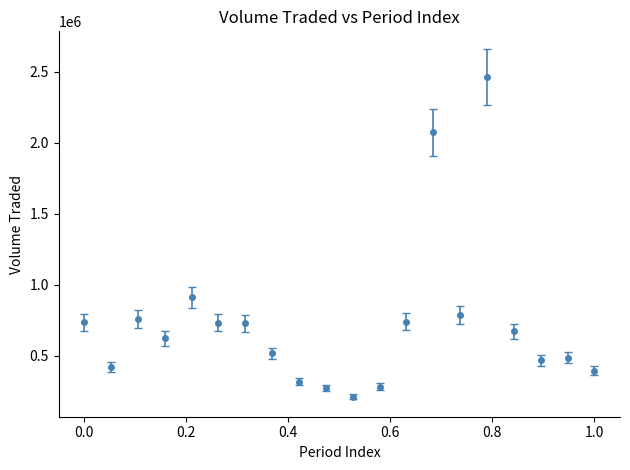

What is the value of the 3rd point from the left?

760863.8